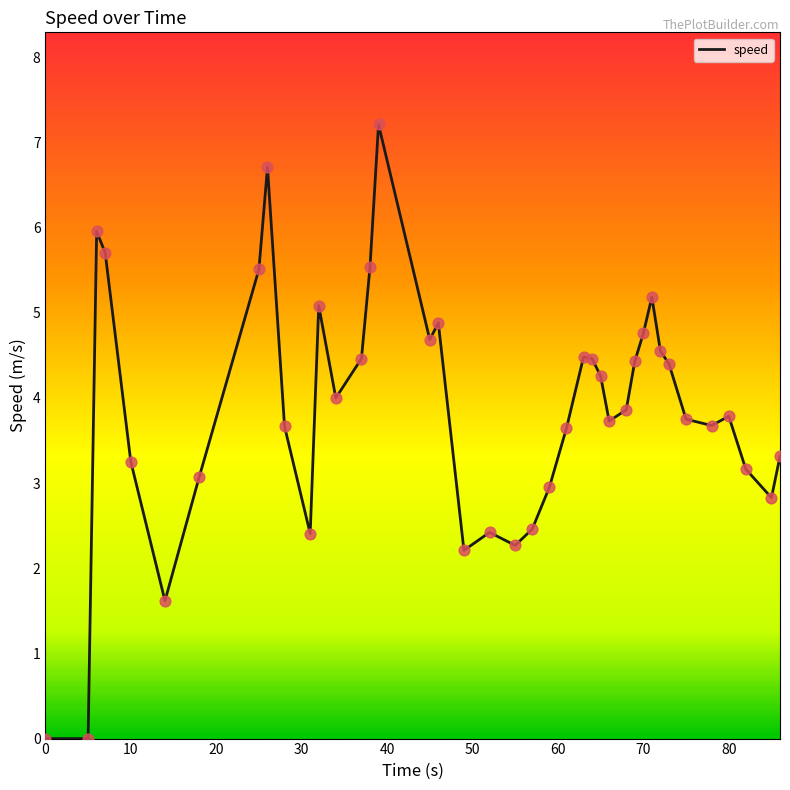

What is the difference between the maximum and minimum values?

7.2